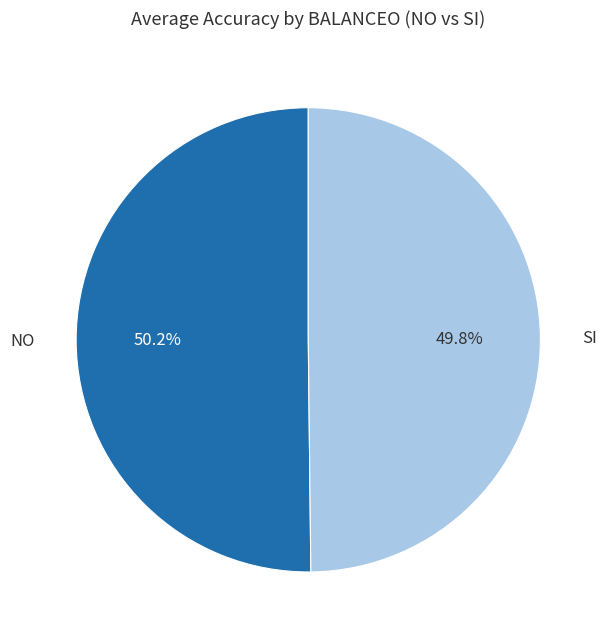

Approximately how many times larger is the value at SI compared to NO?

1.0